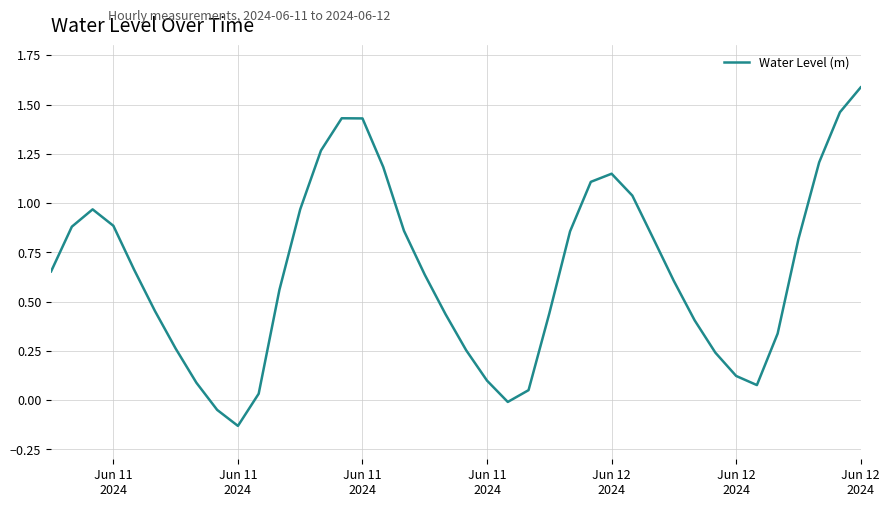

What is the difference between the maximum and minimum values?

1.7